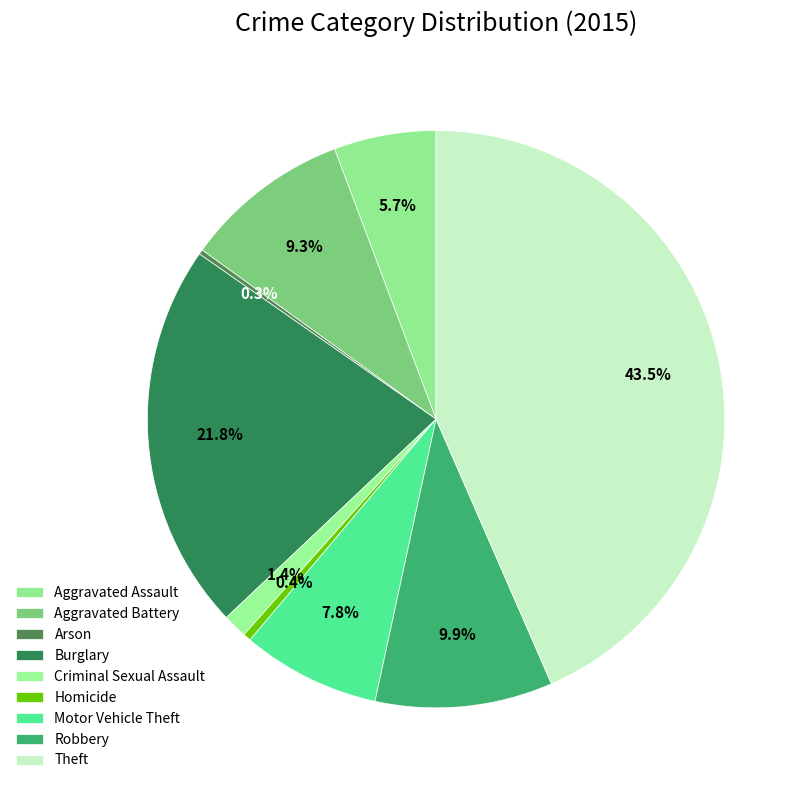

Count the number of slices in the pie.

9